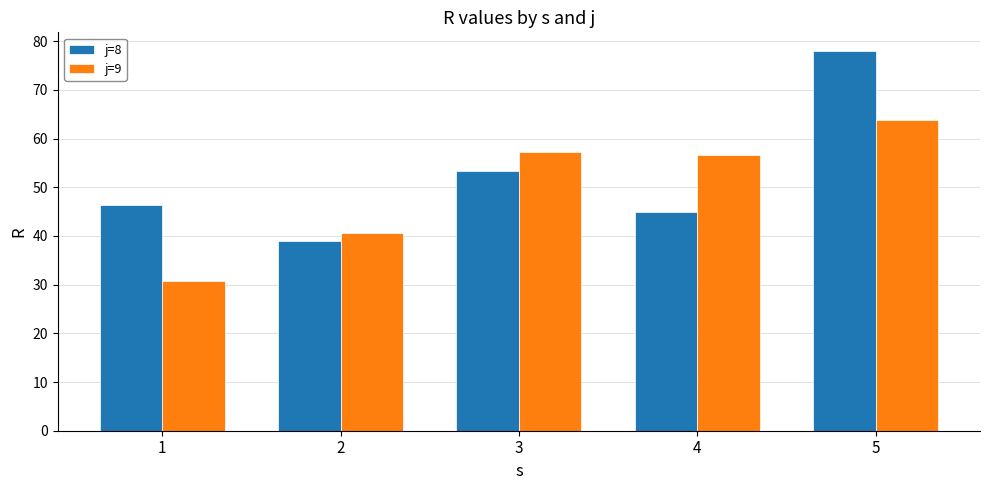

Read the j=9 value at 1.

30.7